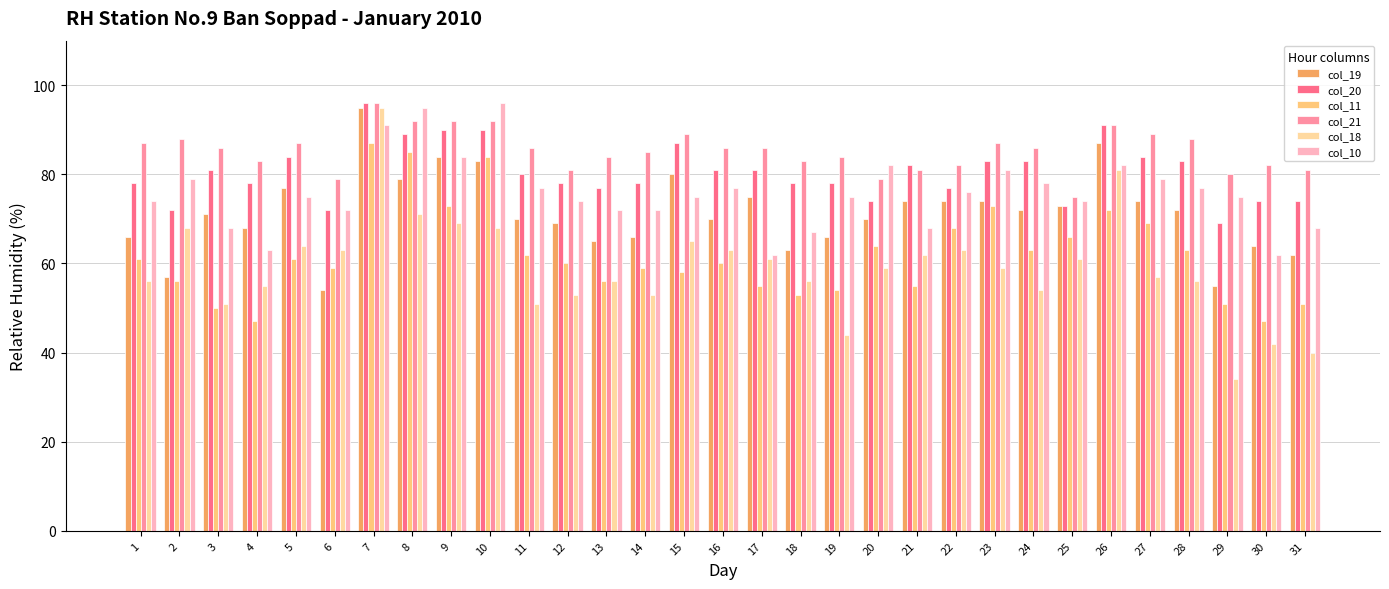

How many bars are there in each group?

6